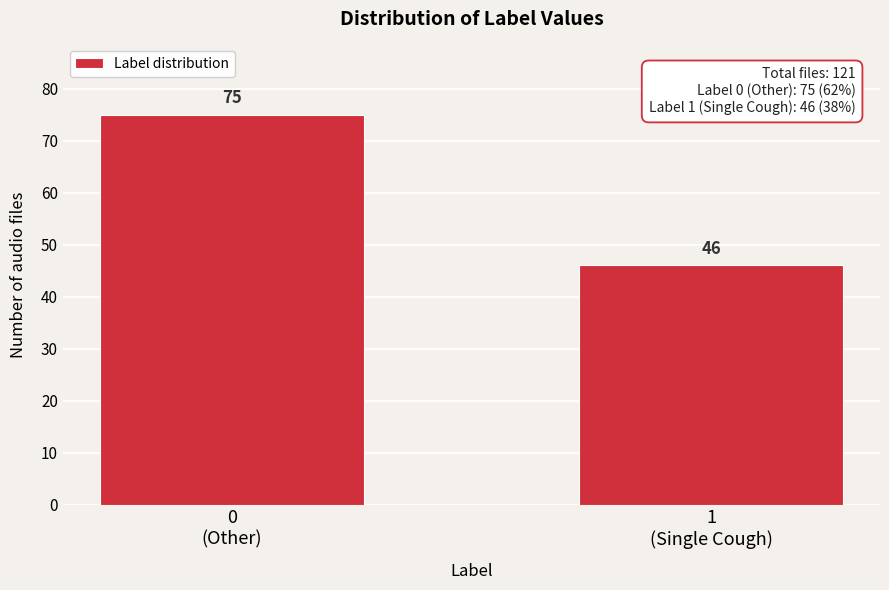

Reading left to right, extract all data points from this chart.

75	46